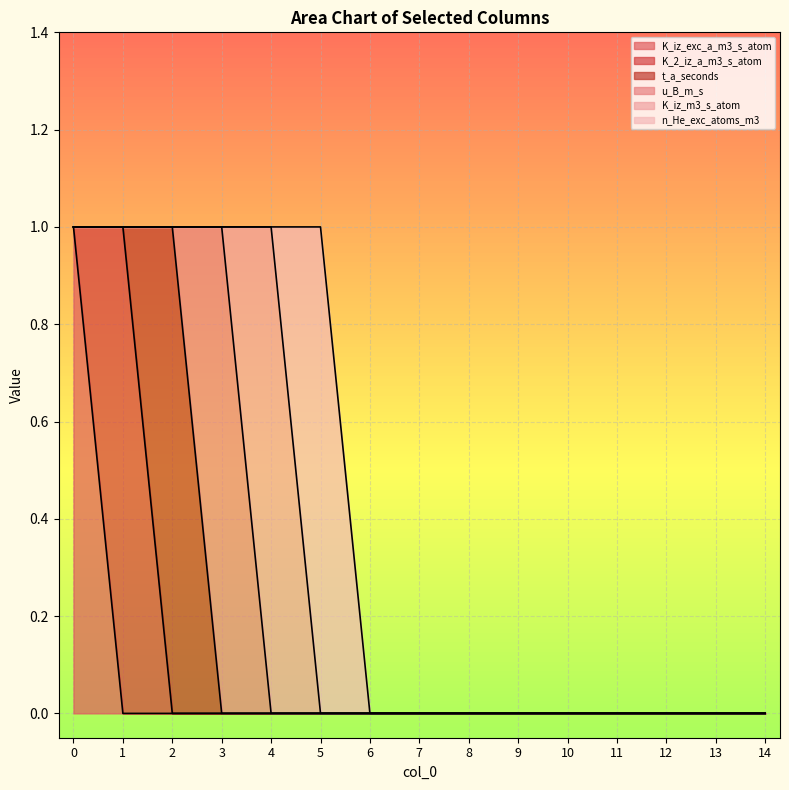

The K_iz_exc_a_m3_s_atom series shows 0 at 1. True or false?

True